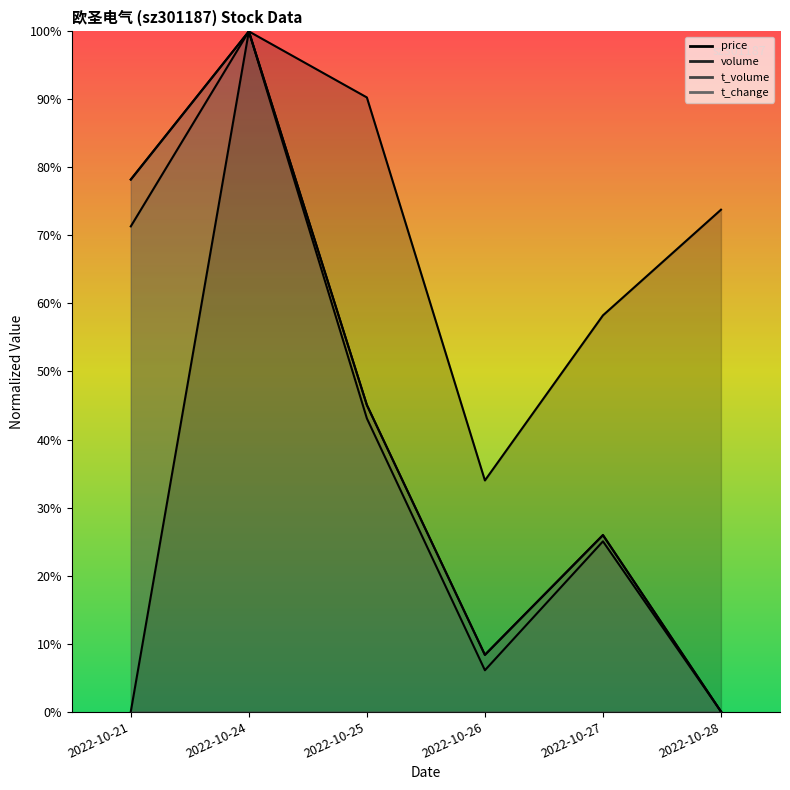

At how many categories does at least one series exceed 82?

2